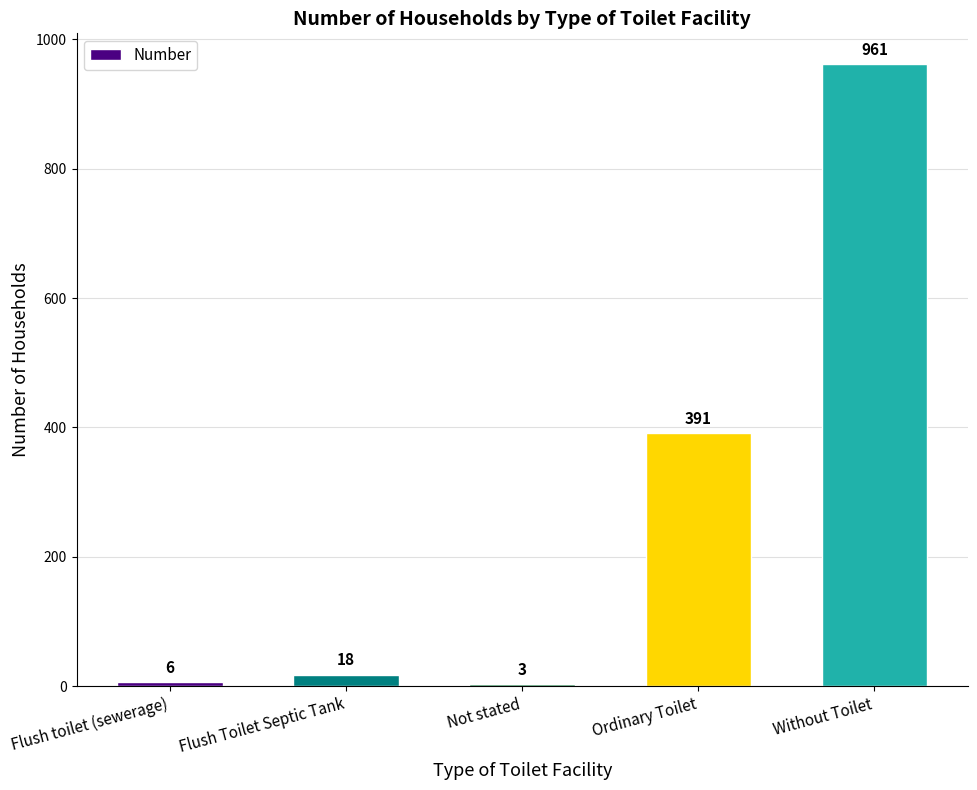

At which label is the value closest to 482?

Ordinary Toilet